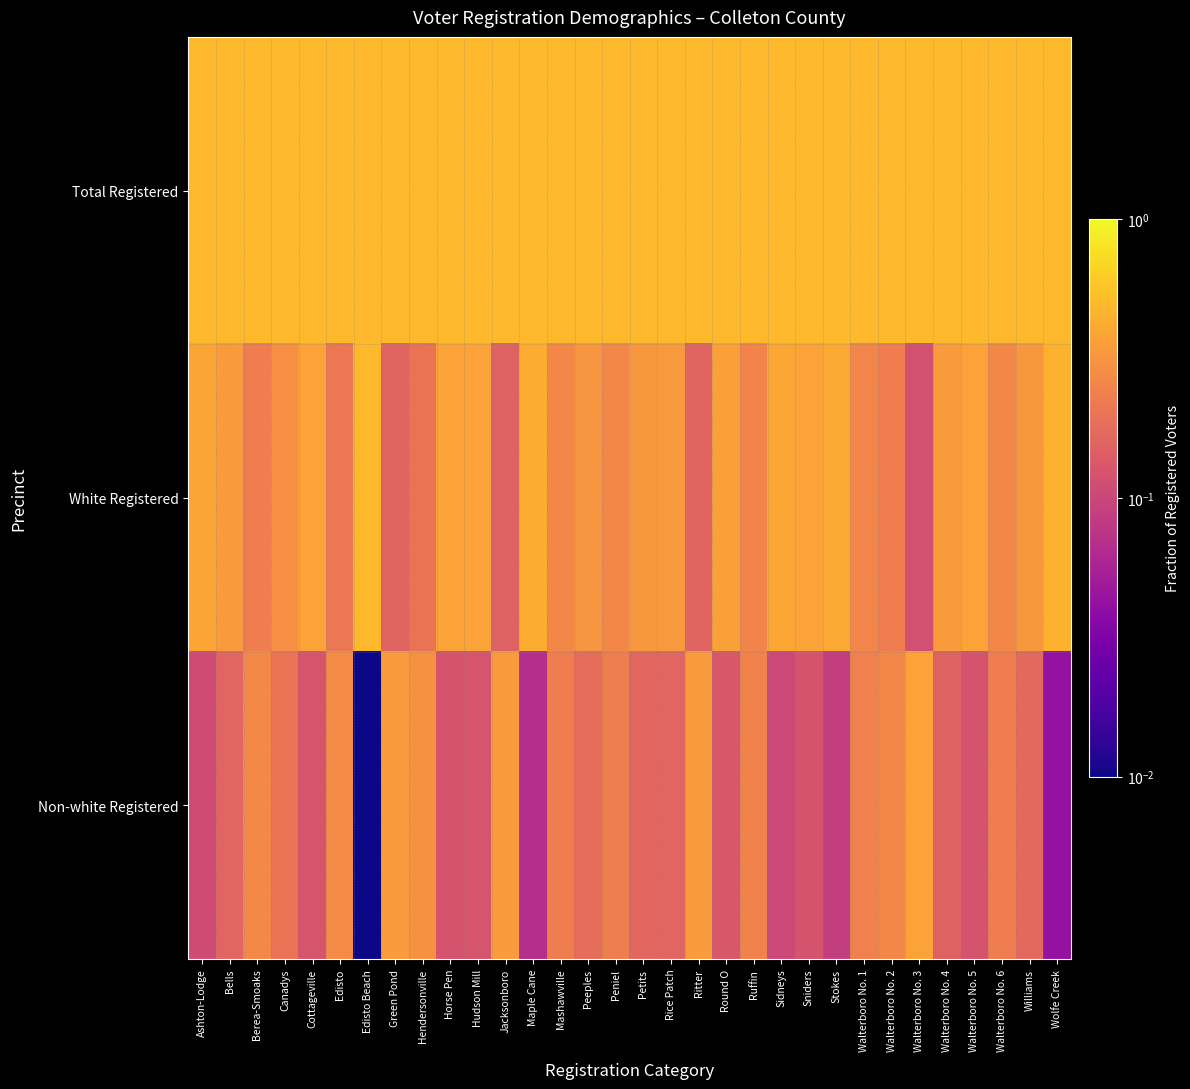

Which series has the largest total across all categories?

Total Registered